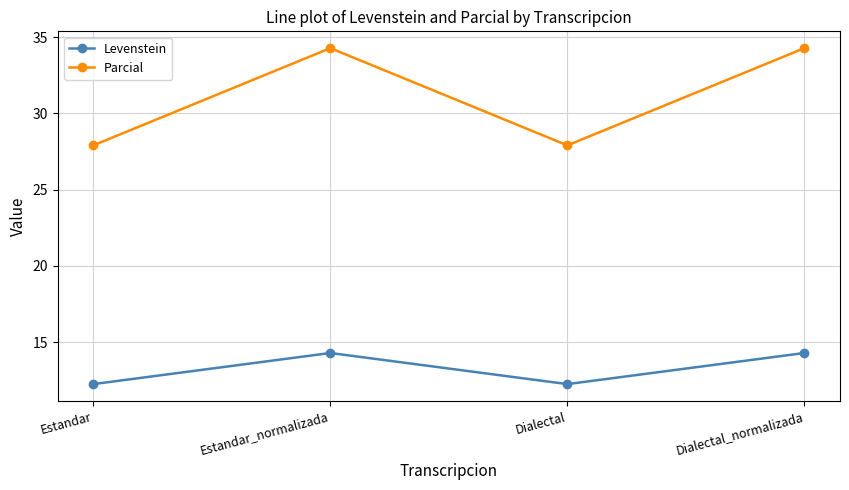

Where does the Levenstein series first go above 14?

Estandar_normalizada